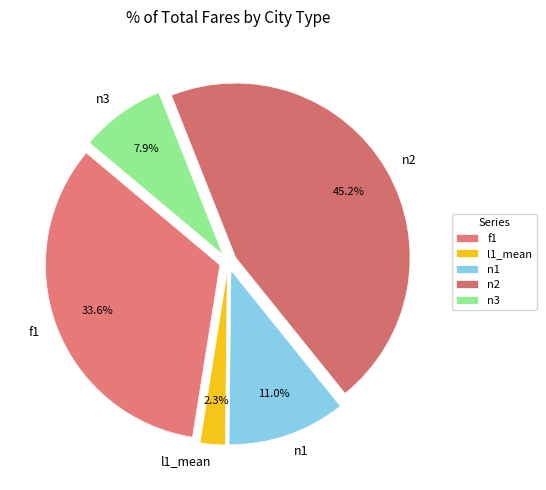

Does any single category account for the majority?

No